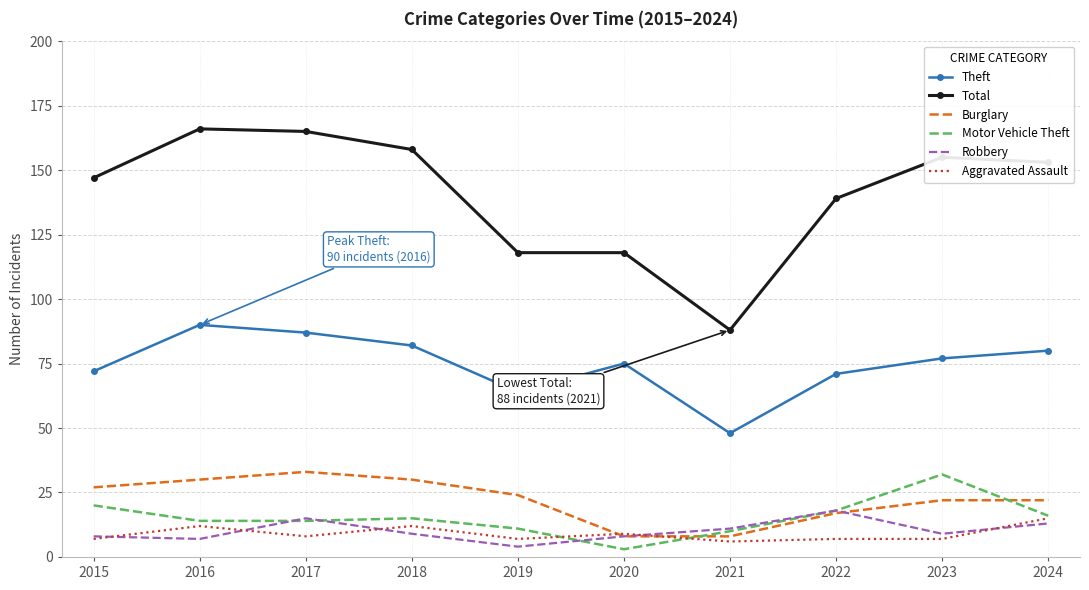

Reading right to left, list all the values displayed in this chart.

Theft: 2024=80	2023=77	2022=71	2021=48	2020=75	2019=64	2018=82	2017=87	2016=90	2015=72
Total: 2024=153	2023=155	2022=139	2021=88	2020=118	2019=118	2018=158	2017=165	2016=166	2015=147
Burglary: 2024=22	2023=22	2022=17	2021=8	2020=8	2019=24	2018=30	2017=33	2016=30	2015=27
Motor Vehicle Theft: 2024=16	2023=32	2022=18	2021=10	2020=3	2019=11	2018=15	2017=14	2016=14	2015=20
Robbery: 2024=13	2023=9	2022=18	2021=11	2020=8	2019=4	2018=9	2017=15	2016=7	2015=8
Aggravated Assault: 2024=15	2023=7	2022=7	2021=6	2020=9	2019=7	2018=12	2017=8	2016=12	2015=7